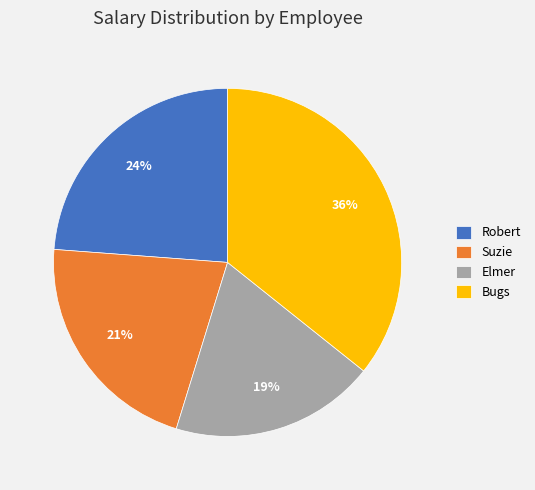

How many segments does this pie chart have?

4